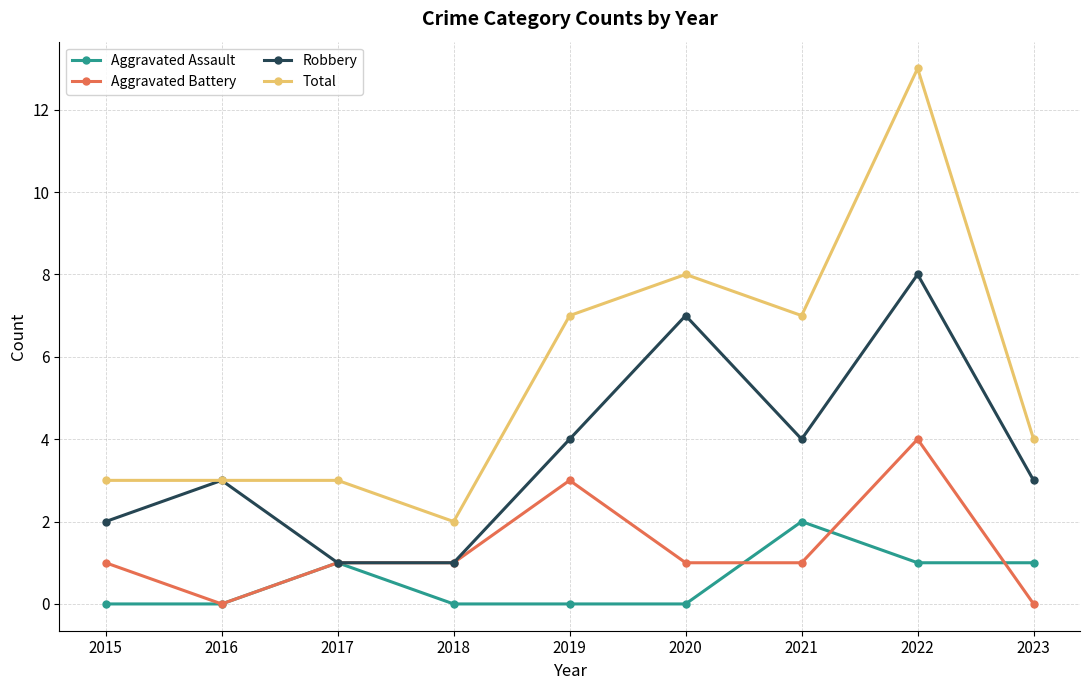

How many series are shown in this chart?

4